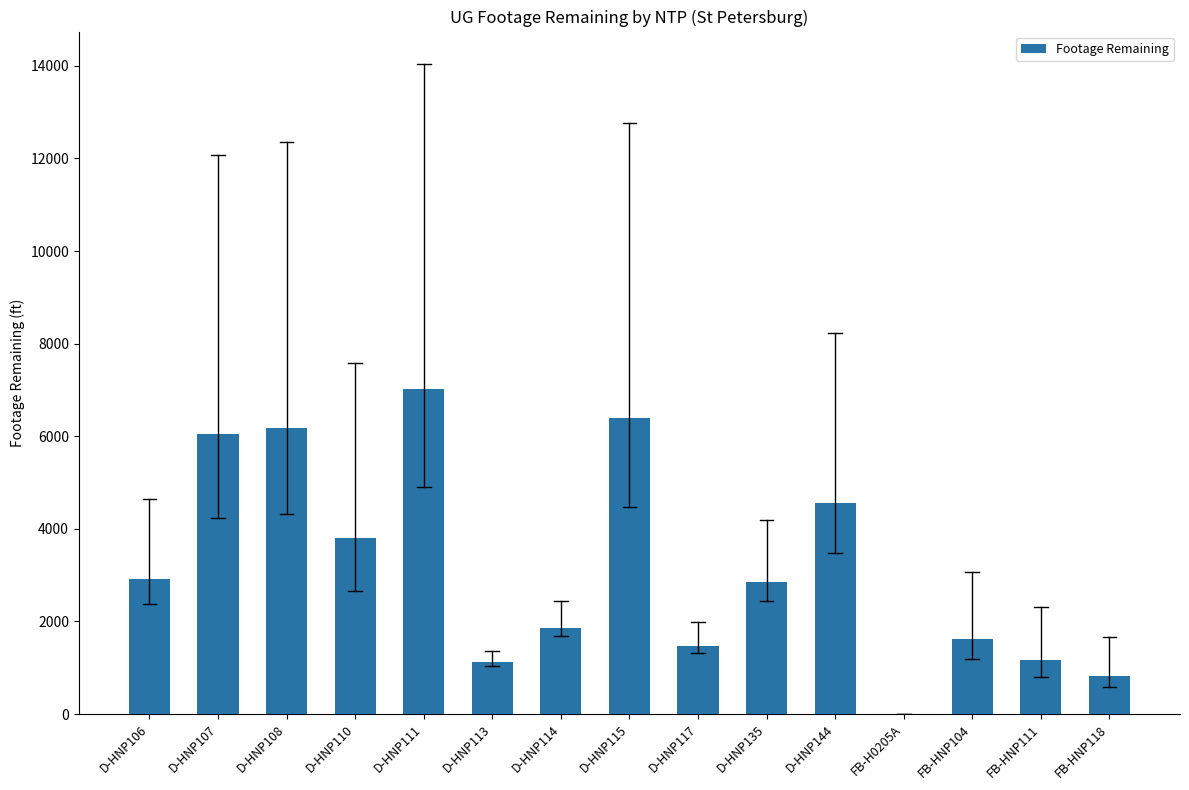

At which label is the value closest to 3510?

D-HNP110